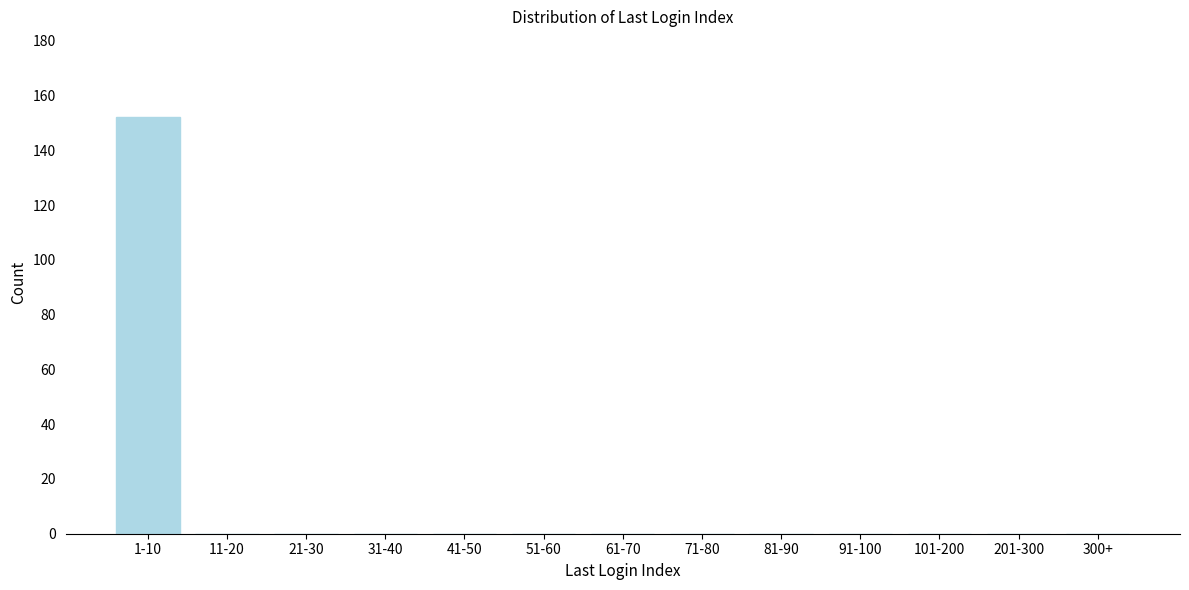

Reading left to right, what are all the values shown in this chart?

1-10=152	11-20=0	21-30=0	31-40=0	41-50=0	51-60=0	61-70=0	71-80=0	81-90=0	91-100=0	101-200=0	201-300=0	300+=0